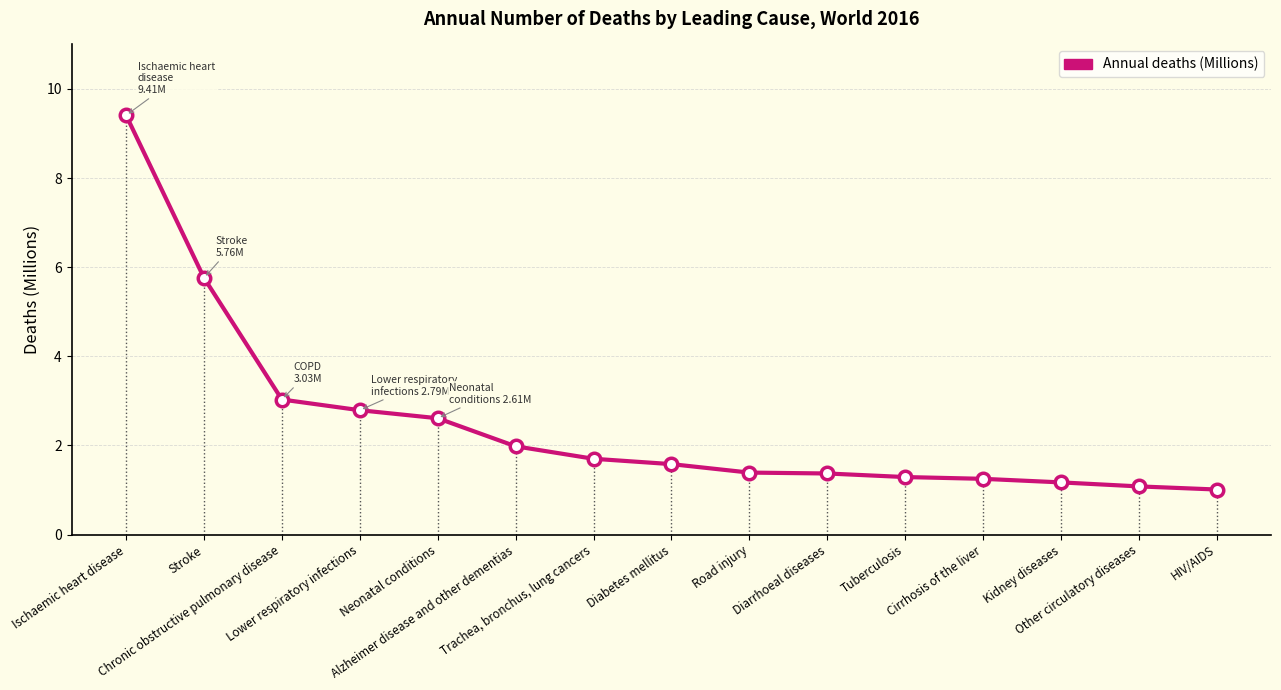

What is the maximum value shown in the chart?

9.4